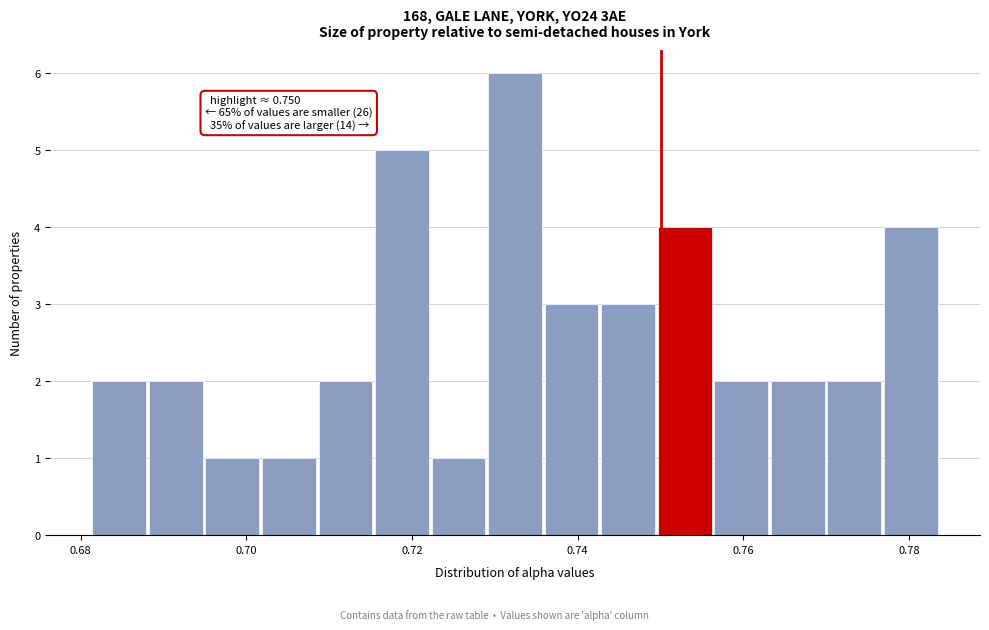

Read against the x-axis, roughly where is the centre of the tallest bar?

0.732